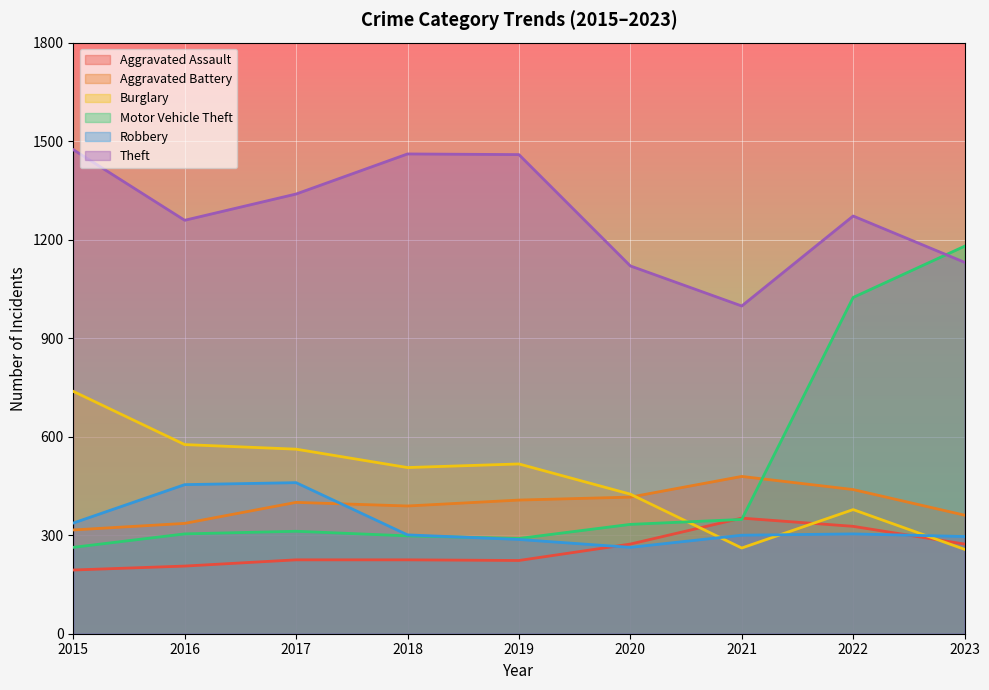

Between 2018 and 2019, which is larger?

2018